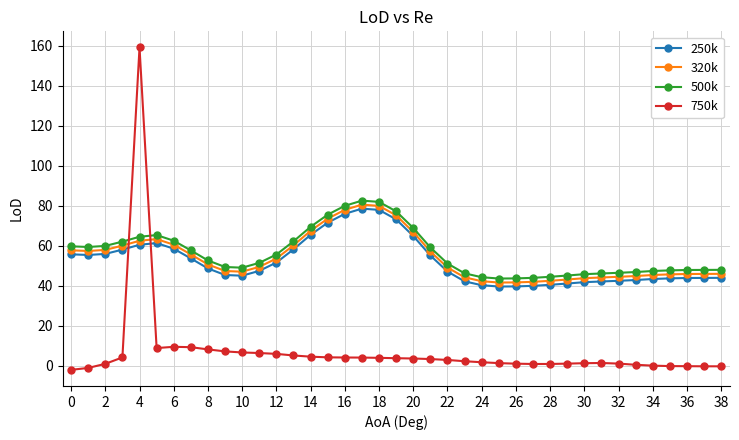

How many distinct data groups are displayed?

4